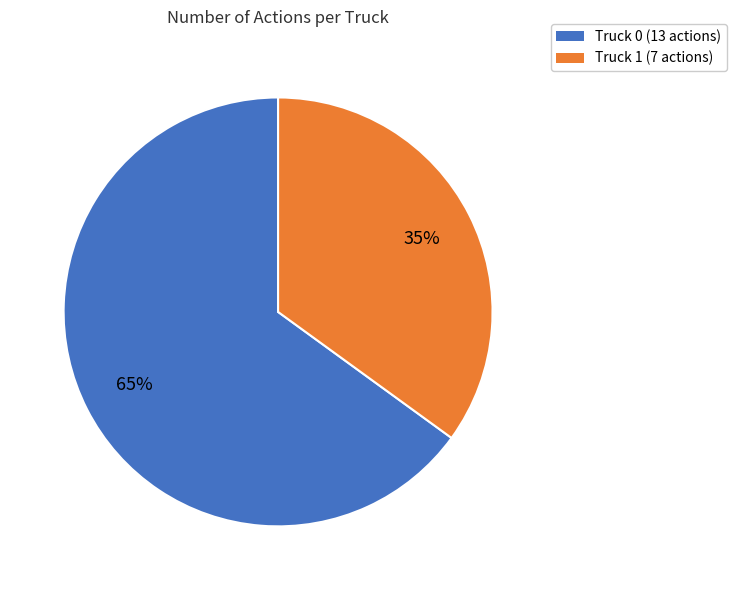

Between Truck 0 and Truck 1, which is larger?

Truck 0